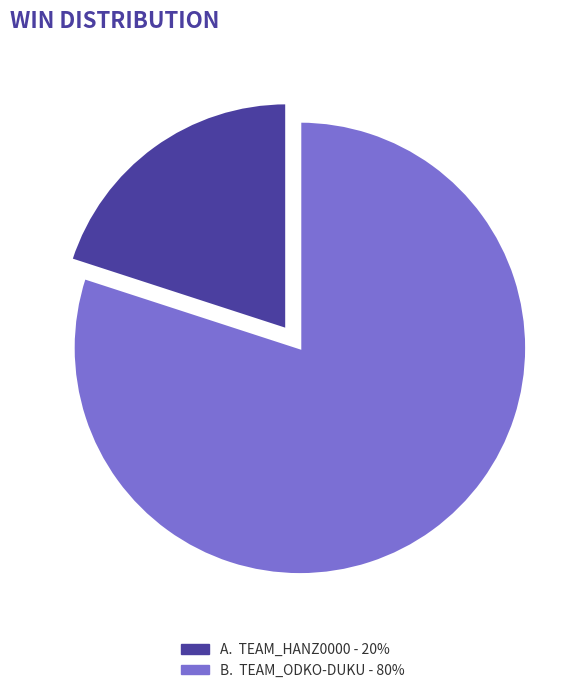

To the nearest percent, what is the difference between the largest and smallest slice percentages?

60%